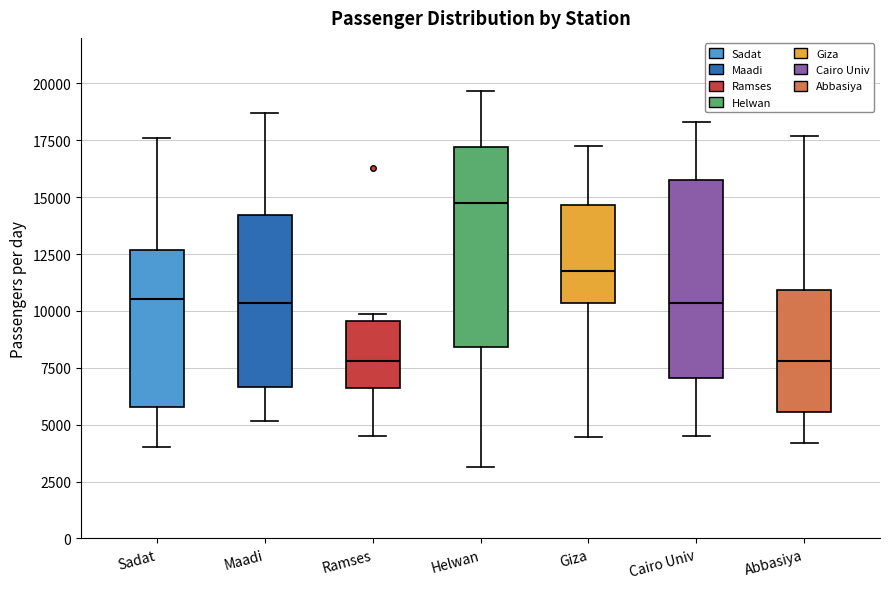

Reading left to right, read every box against the y-axis: the position of its median line, the range the box covers, and the ends of its whiskers. The values are not printed on the chart, so give them approximately, as read against the axis.

Sadat: median 10500, box 6000 to 12500, whiskers 4000 to 17500
Maadi: median 10500, box 6500 to 14000, whiskers 5000 to 18500
Ramses: median 8000, box 6500 to 9500, whiskers 4500 to 10000
Helwan: median 14500, box 8500 to 17000, whiskers 3000 to 19500
Giza: median 12000, box 10500 to 14500, whiskers 4500 to 17000
Cairo Univ: median 10500, box 7000 to 15500, whiskers 4500 to 18500
Abbasiya: median 8000, box 5500 to 11000, whiskers 4000 to 17500